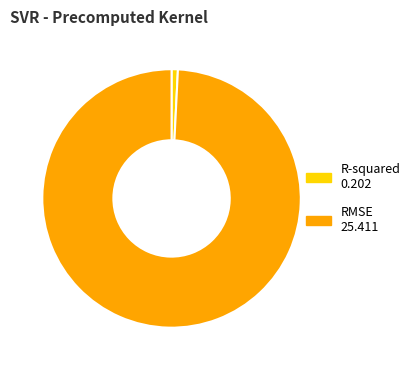

Rank the categories by value from highest to lowest.

RMSE, R-squared